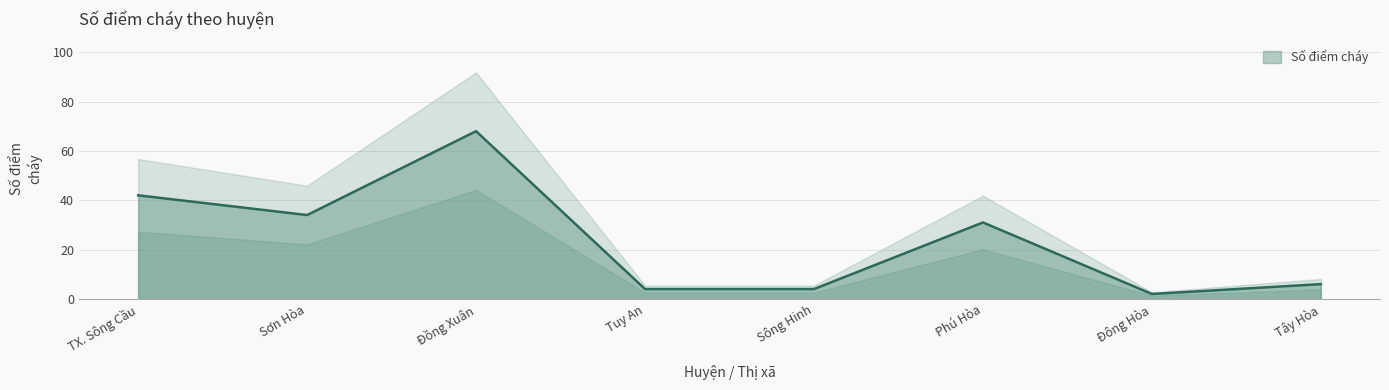

What position from the left is Tây Hòa?

8